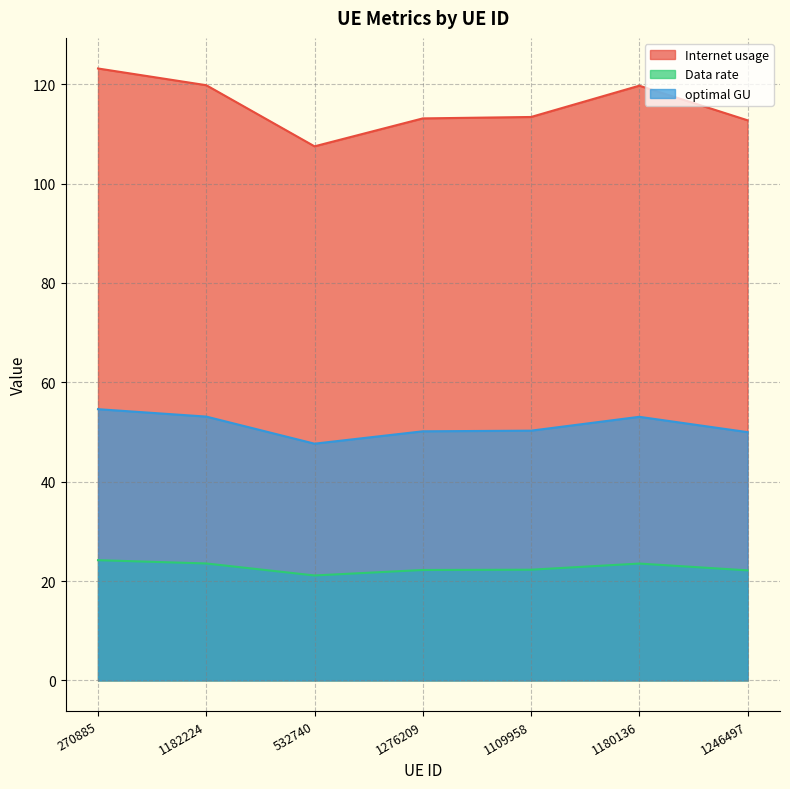

What is the value of the optimal GU point at the 1st from the left?

54.6